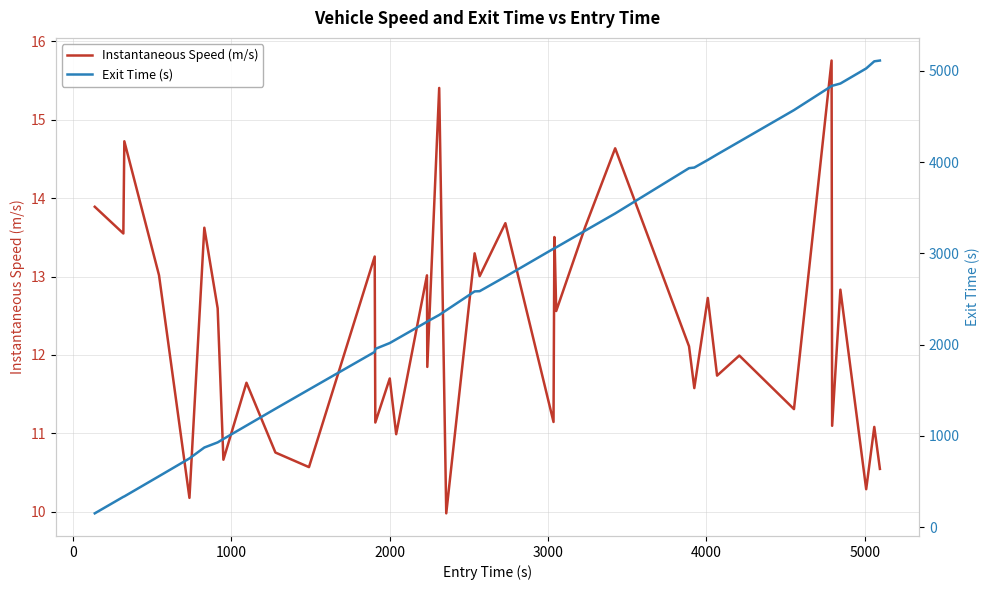

How many data points in Instantaneous Speed (m/s) are less than 12?

19